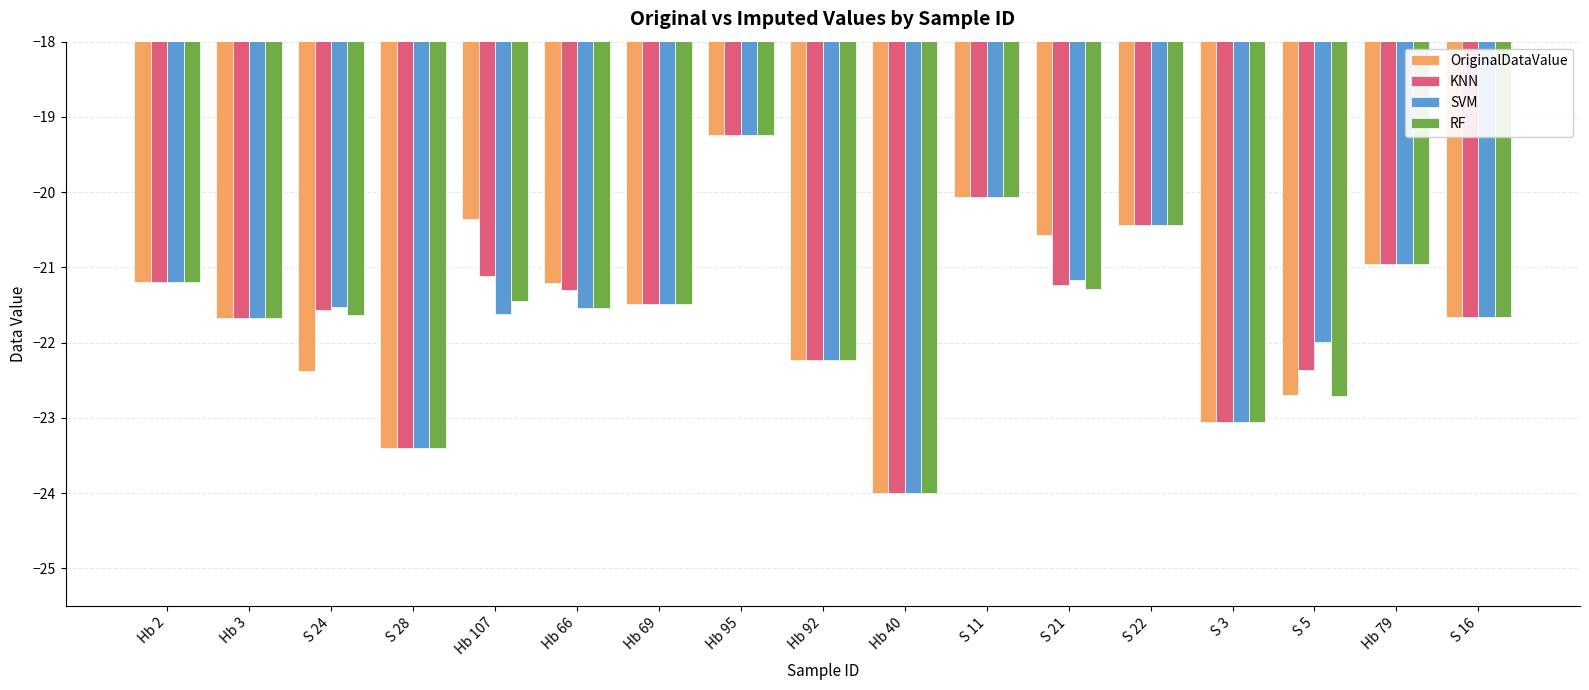

What is the greatest value displayed?

-19.2